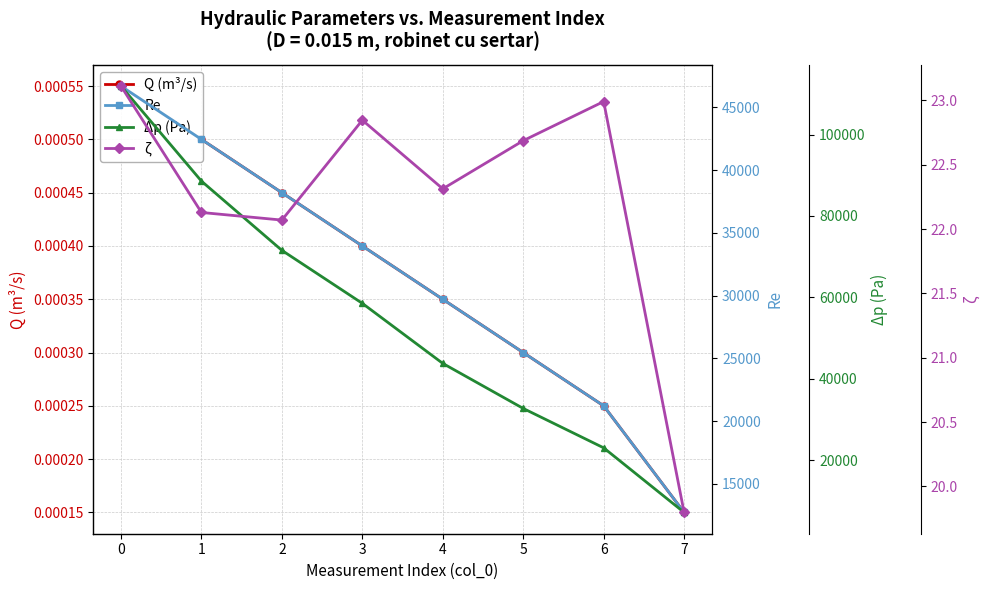

Rank the series at 6 from highest to lowest value.

Δp (Pa), Re, ζ, Q (m³/s)